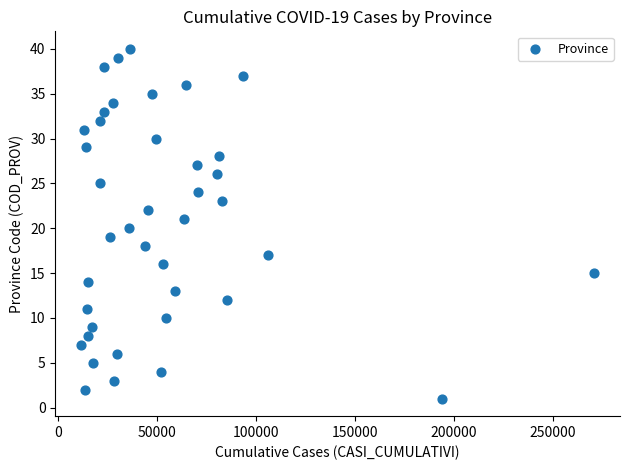

What is the range of Y values (max minus min)?

39